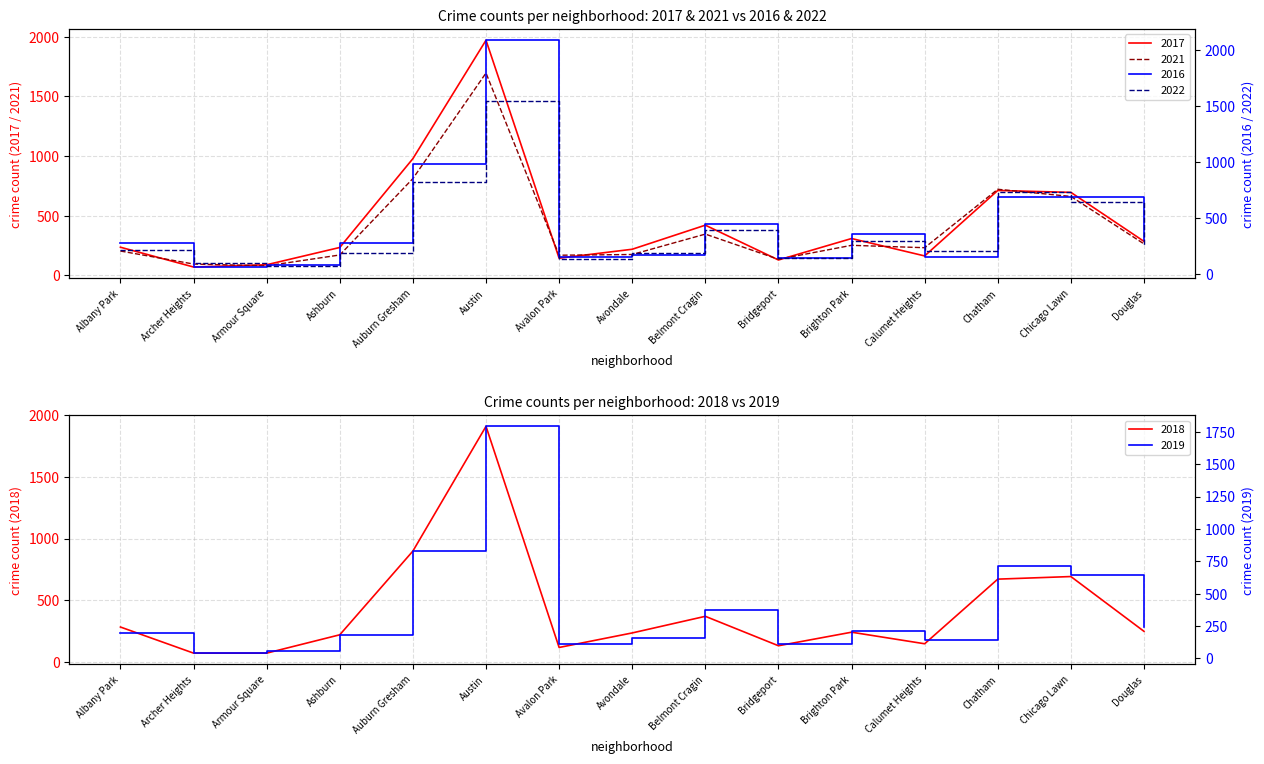

Reading left to right, extract all data points from this chart.

2017: Albany Park=235	Archer Heights=69	Armour Square=88	Ashburn=233	Auburn Gresham=978	Austin=1971	Avalon Park=143	Avondale=218	Belmont Cragin=420	Bridgeport=128	Brighton Park=308	Calumet Heights=162	Chatham=711	Chicago Lawn=695	Douglas=284
2016: Albany Park=282	Archer Heights=65	Armour Square=83	Ashburn=276	Auburn Gresham=983	Austin=2086	Avalon Park=151	Avondale=172	Belmont Cragin=451	Bridgeport=146	Brighton Park=363	Calumet Heights=157	Chatham=687	Chicago Lawn=690	Douglas=308
2021: Albany Park=203	Archer Heights=94	Armour Square=79	Ashburn=170	Auburn Gresham=811	Austin=1696	Avalon Park=168	Avondale=174	Belmont Cragin=345	Bridgeport=134	Brighton Park=251	Calumet Heights=231	Chatham=721	Chicago Lawn=661	Douglas=263
2022: Albany Park=215	Archer Heights=101	Armour Square=77	Ashburn=188	Auburn Gresham=819	Austin=1542	Avalon Park=136	Avondale=189	Belmont Cragin=393	Bridgeport=142	Brighton Park=299	Calumet Heights=207	Chatham=732	Chicago Lawn=640	Douglas=252
2018: Albany Park=281	Archer Heights=69	Armour Square=69	Ashburn=218	Auburn Gresham=898	Austin=1911	Avalon Park=115	Avondale=233	Belmont Cragin=368	Bridgeport=129	Brighton Park=239	Calumet Heights=145	Chatham=670	Chicago Lawn=691	Douglas=246
2019: Albany Park=199	Archer Heights=41	Armour Square=61	Ashburn=180	Auburn Gresham=826	Austin=1792	Avalon Park=114	Avondale=156	Belmont Cragin=375	Bridgeport=115	Brighton Park=213	Calumet Heights=142	Chatham=714	Chicago Lawn=643	Douglas=245